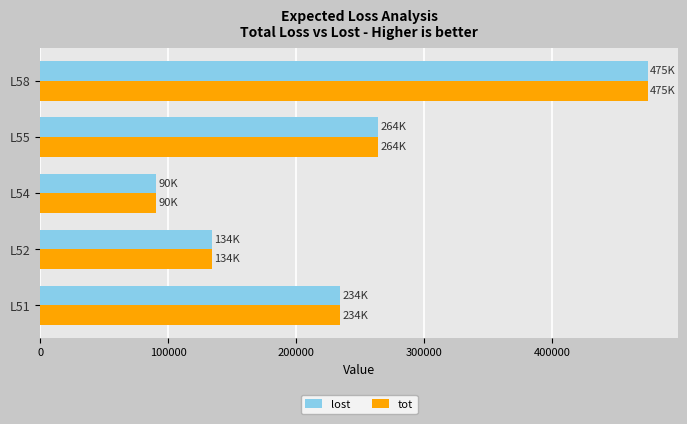

At which category is the sum across all series the highest?

L58